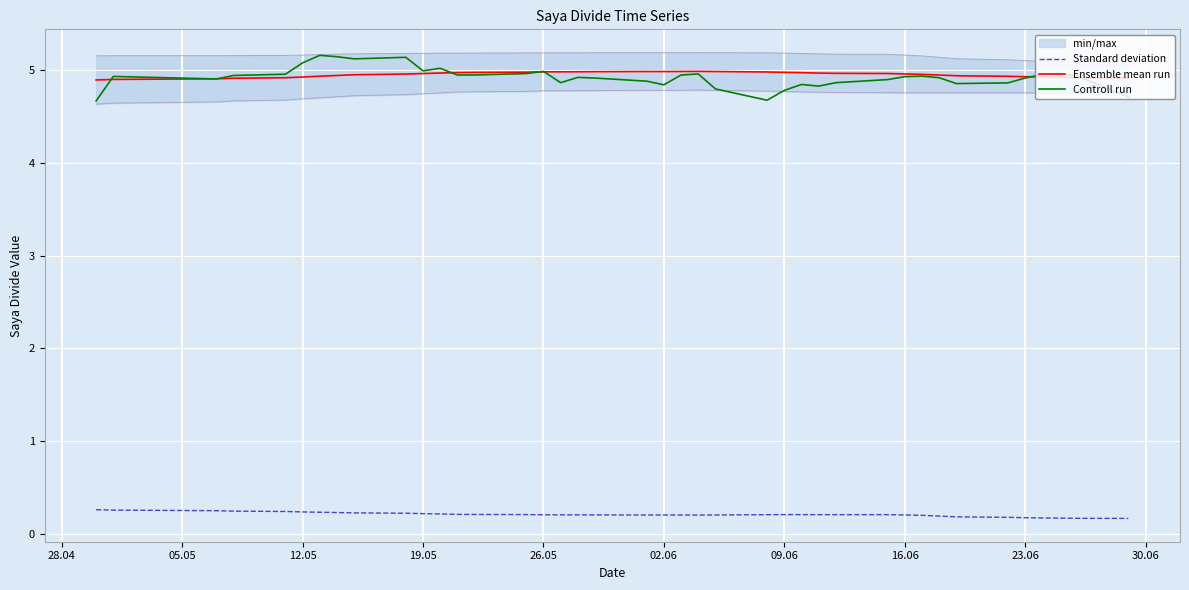

True or false: Standard deviation and Ensemble mean run intersect in this chart.

False